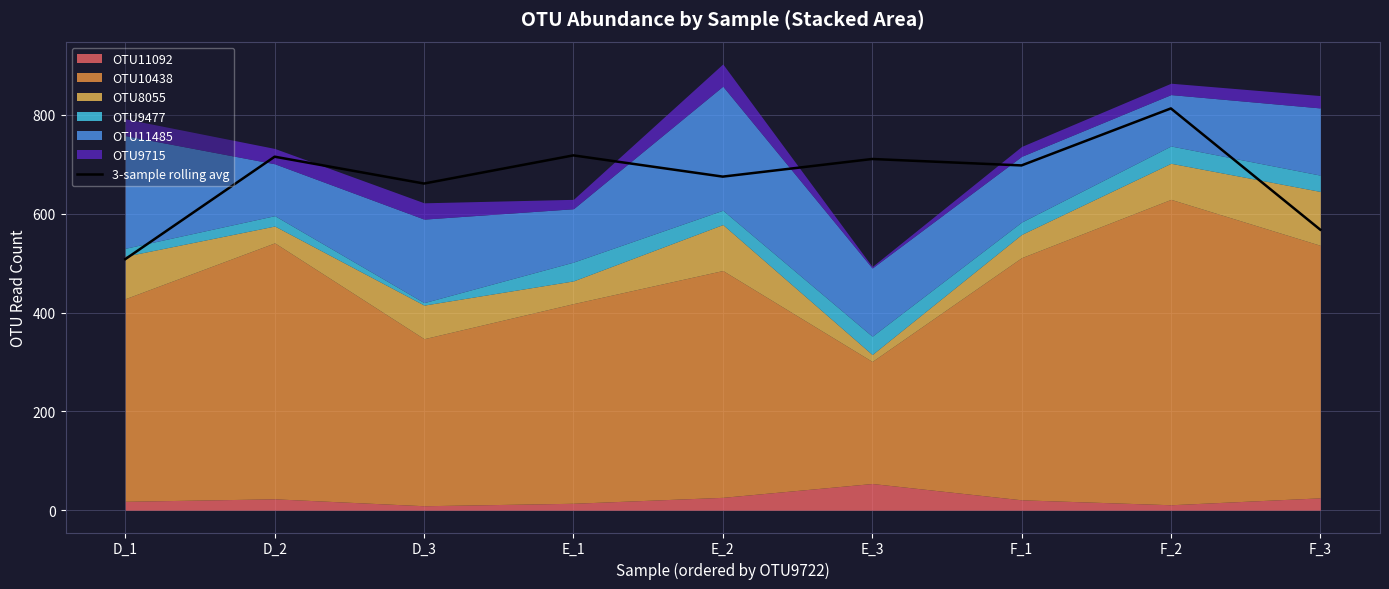

Reading right to left, transcribe all the data shown in this chart.

567.7	813.0	697.7	710.7	675.0	718.0	661.0	715.3	508.0